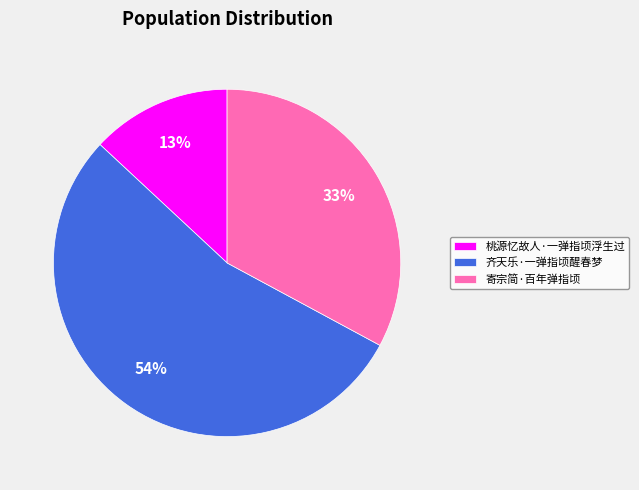

To the nearest percent, what percentage of the pie is 寄宗简·百年弹指顷?

33%